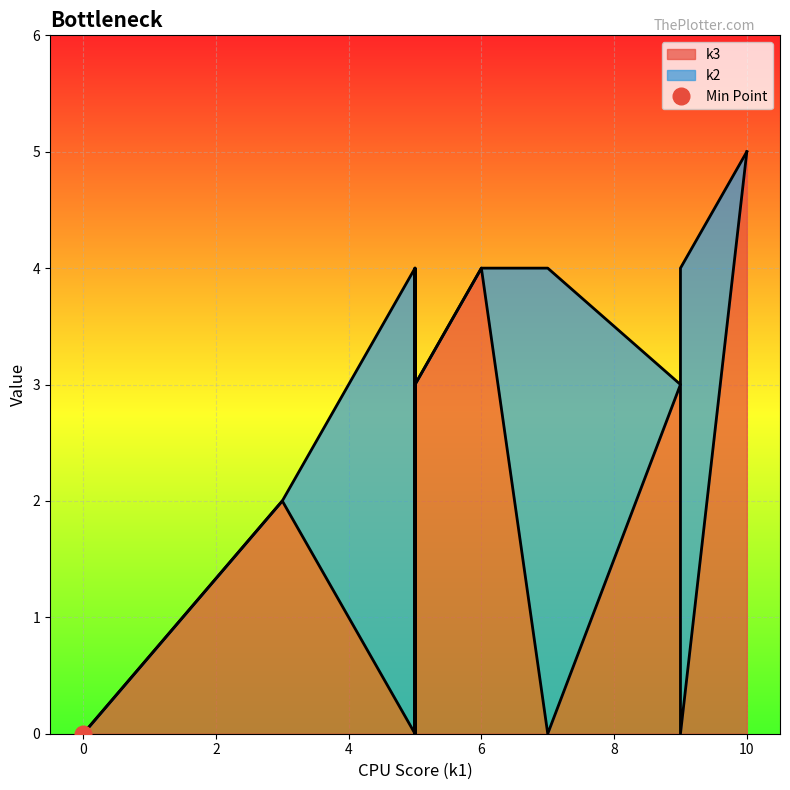

What is the difference between the highest and lowest values at i6?

4